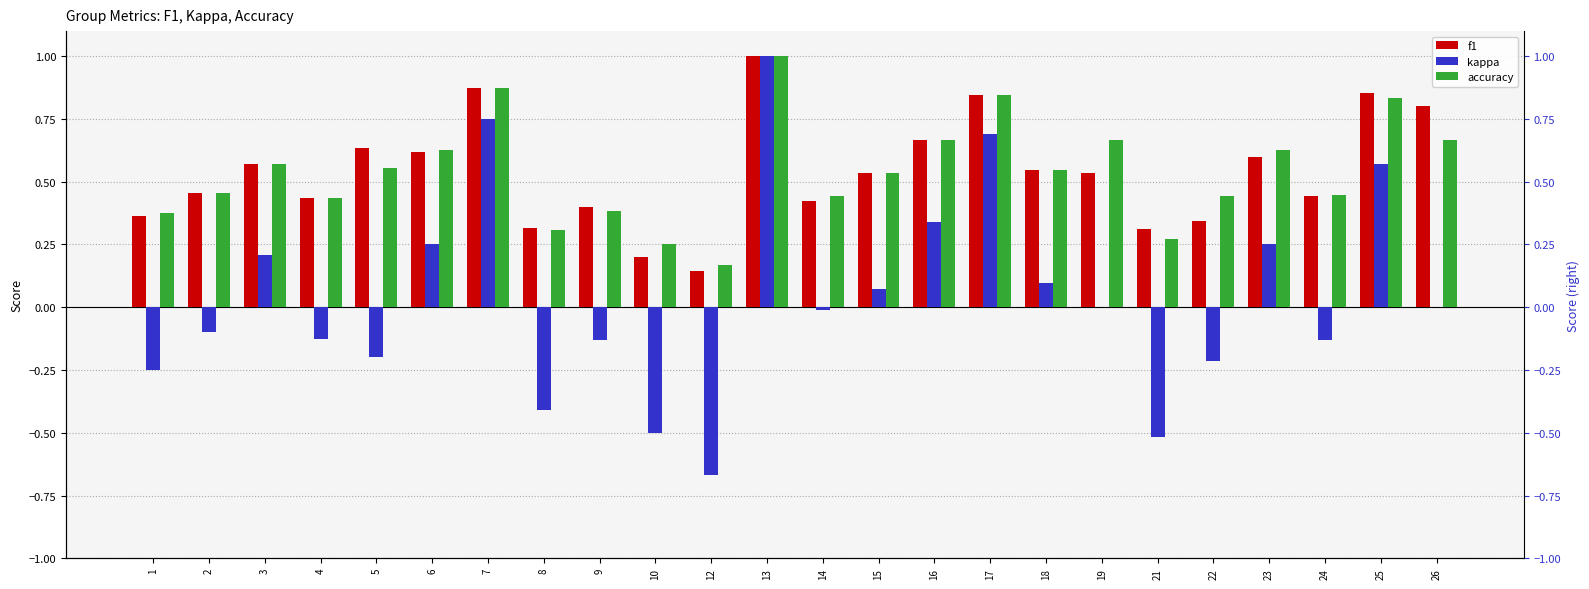

Which category has the lowest value across all series?

12